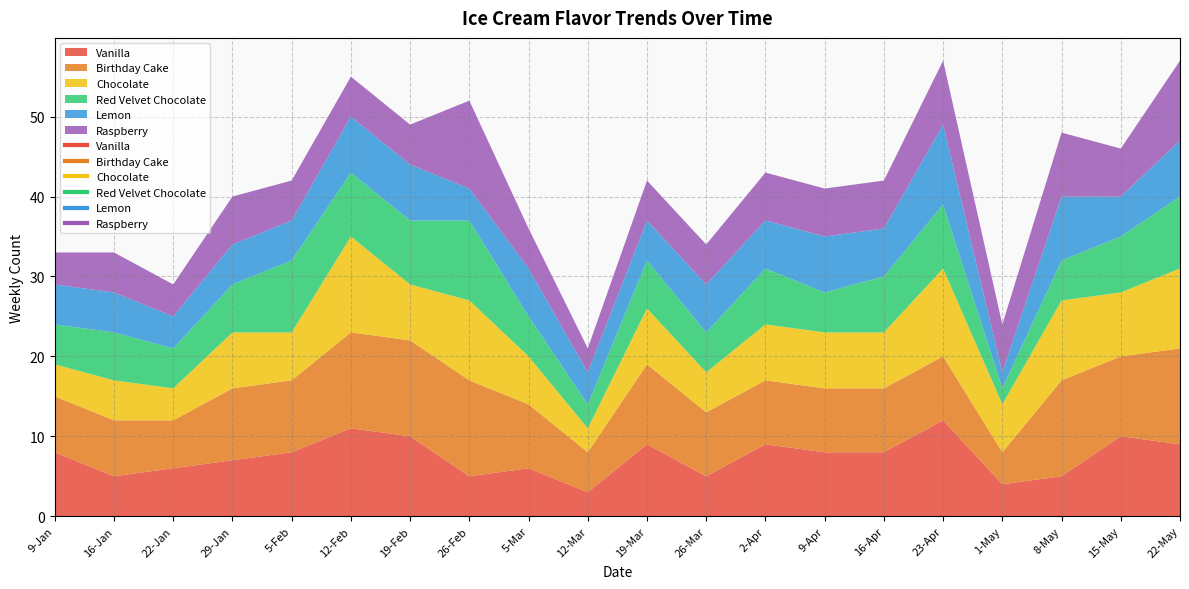

What is the label of the 15th point from the right?

12-Feb